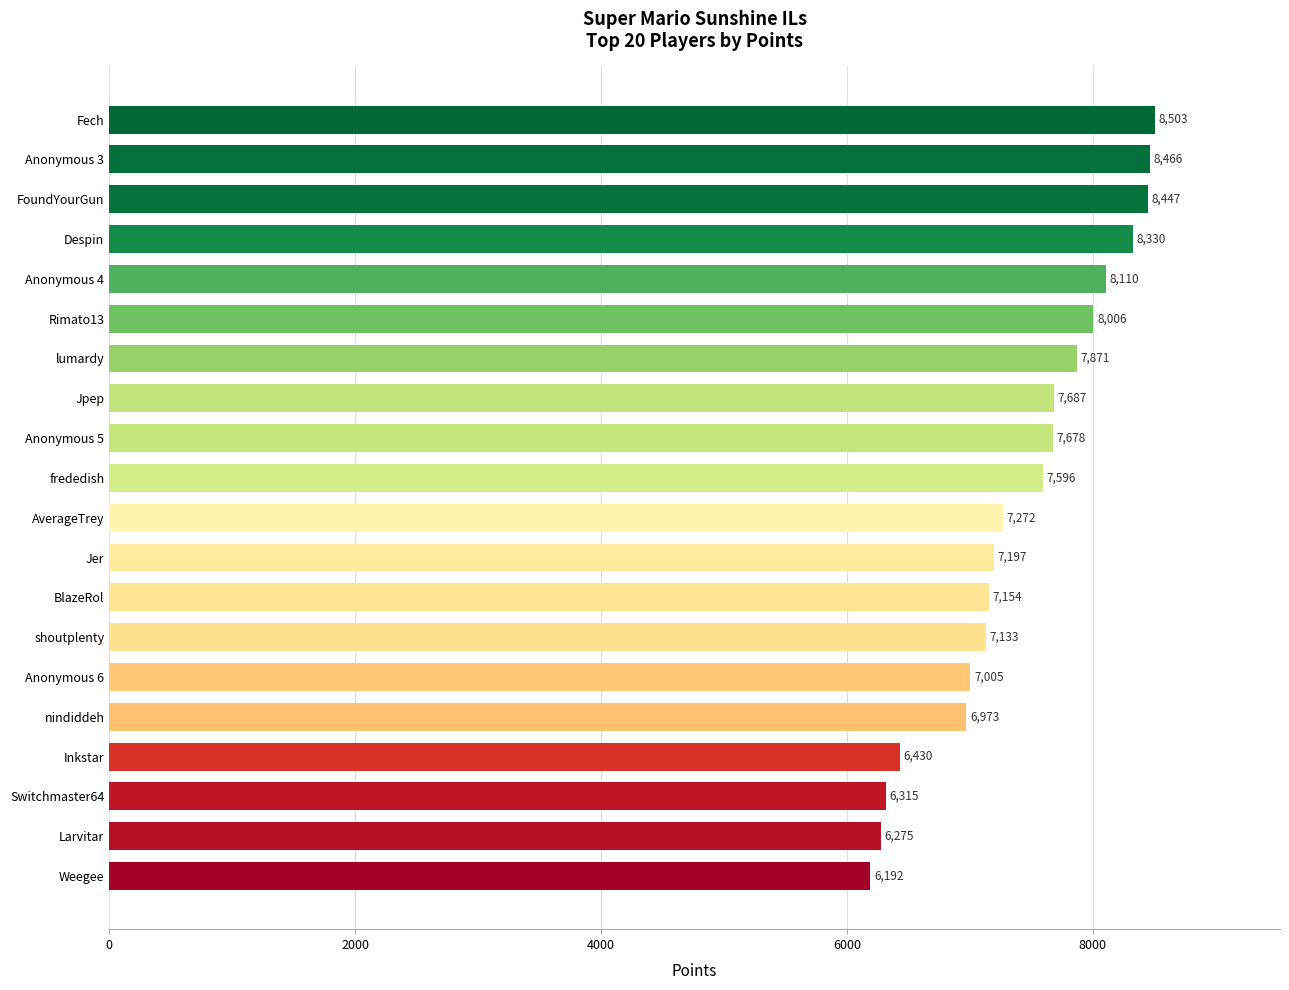

What is the sum of all values?

148640